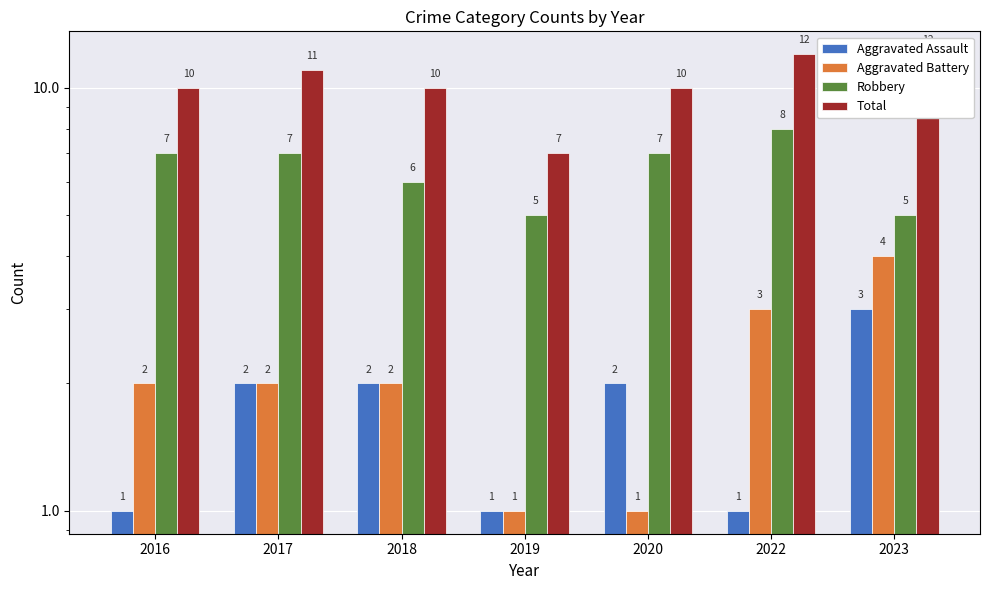

How many data points does each series have?

7